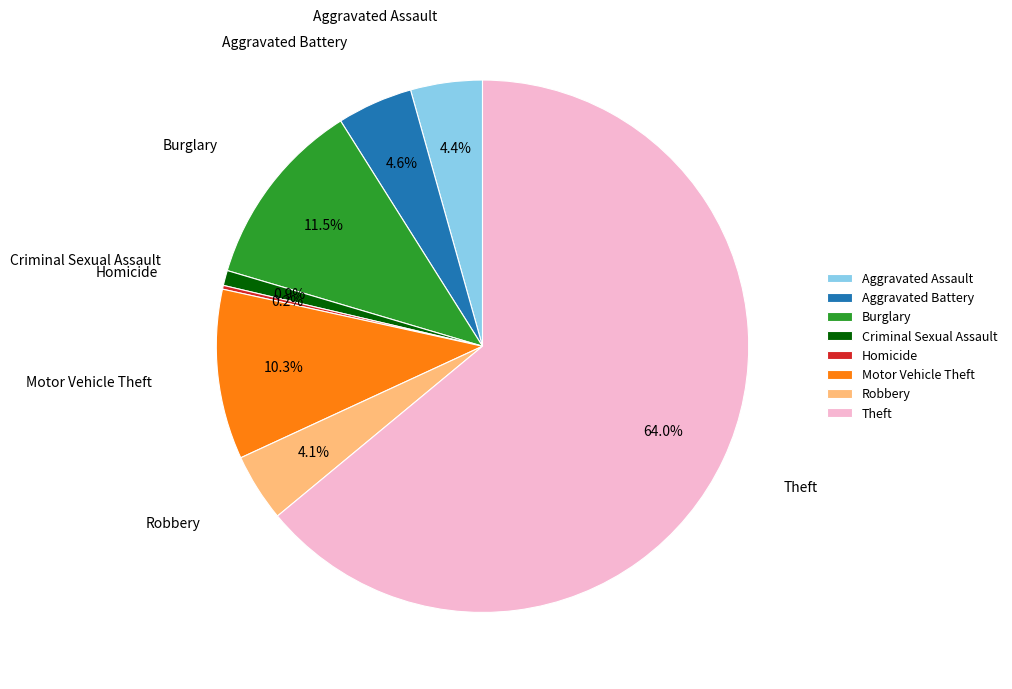

How much of the chart is everything except Theft?

36.0%